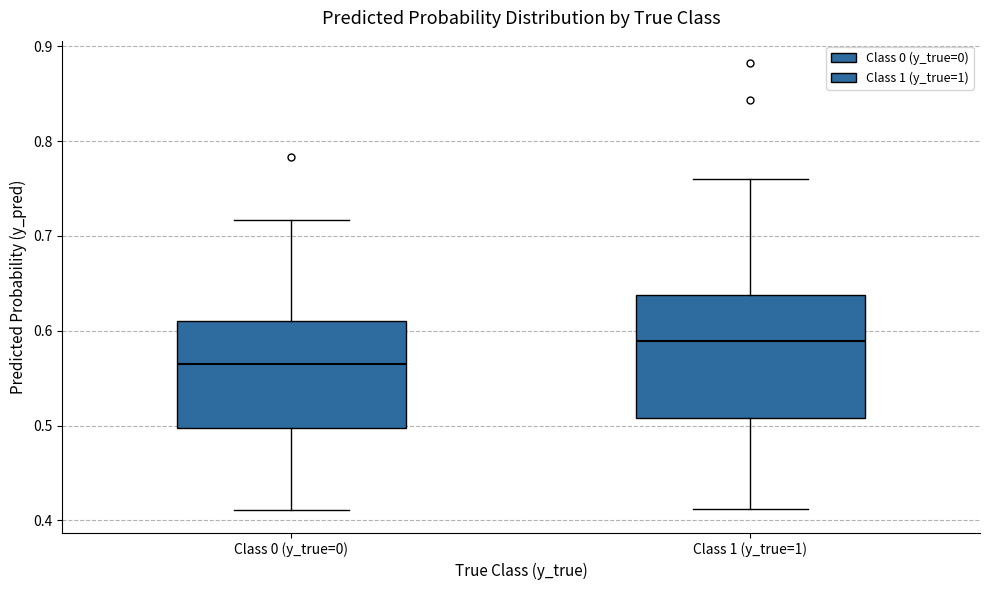

Where does the lower whisker of the box for Class 0 (y_true=0) end on the y-axis? The values are not printed on the chart, so give them approximately, as read against the axis.

0.41